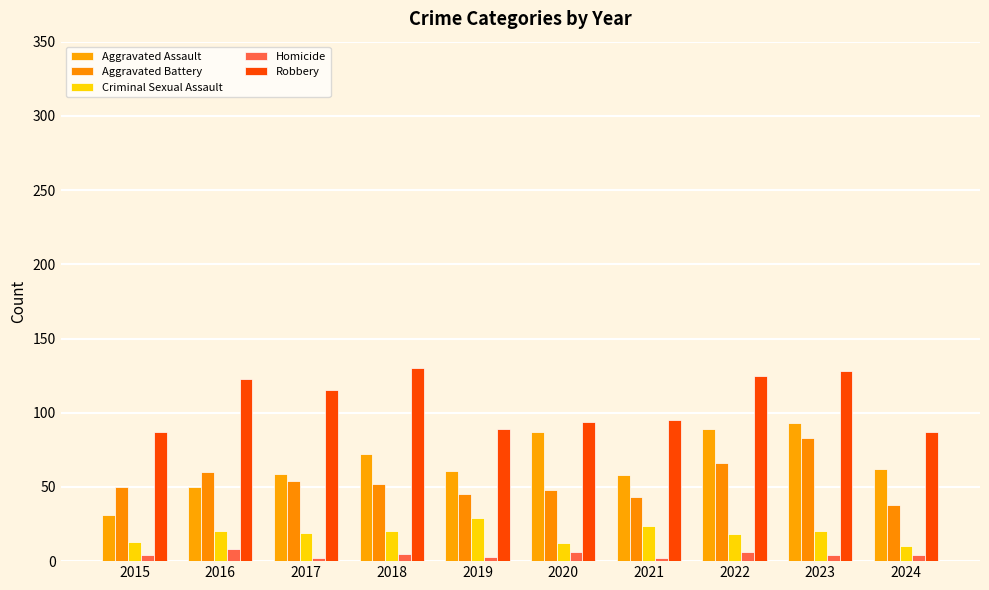

True or false: Aggravated Battery has a value of 140 at 2023.

False